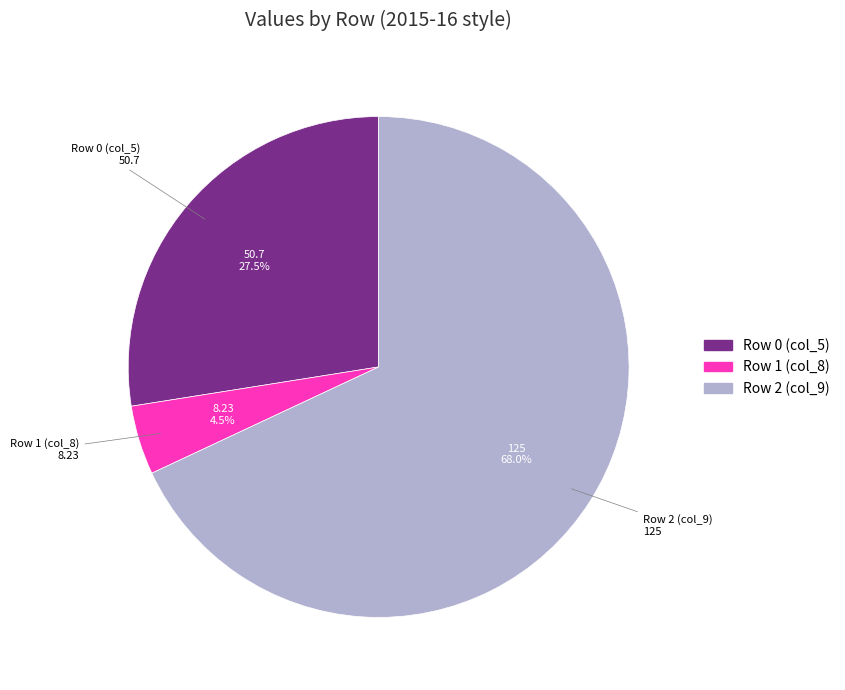

Which category has the biggest portion of the pie?

Row 2